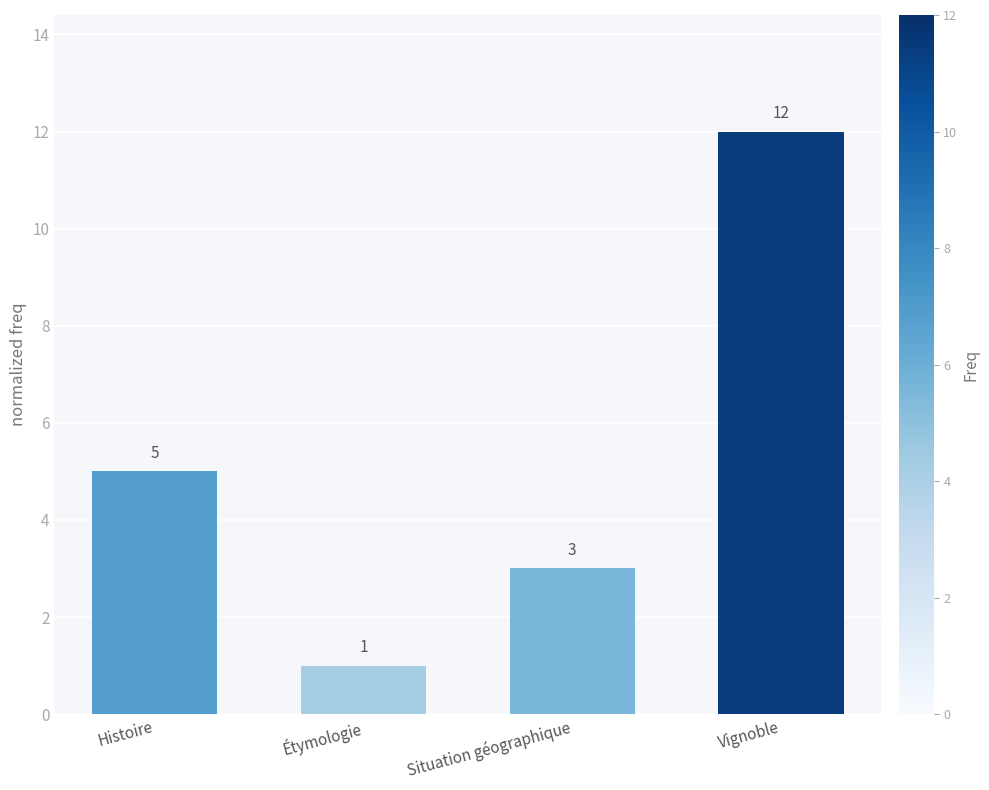

Between Étymologie and Vignoble, which is larger?

Vignoble